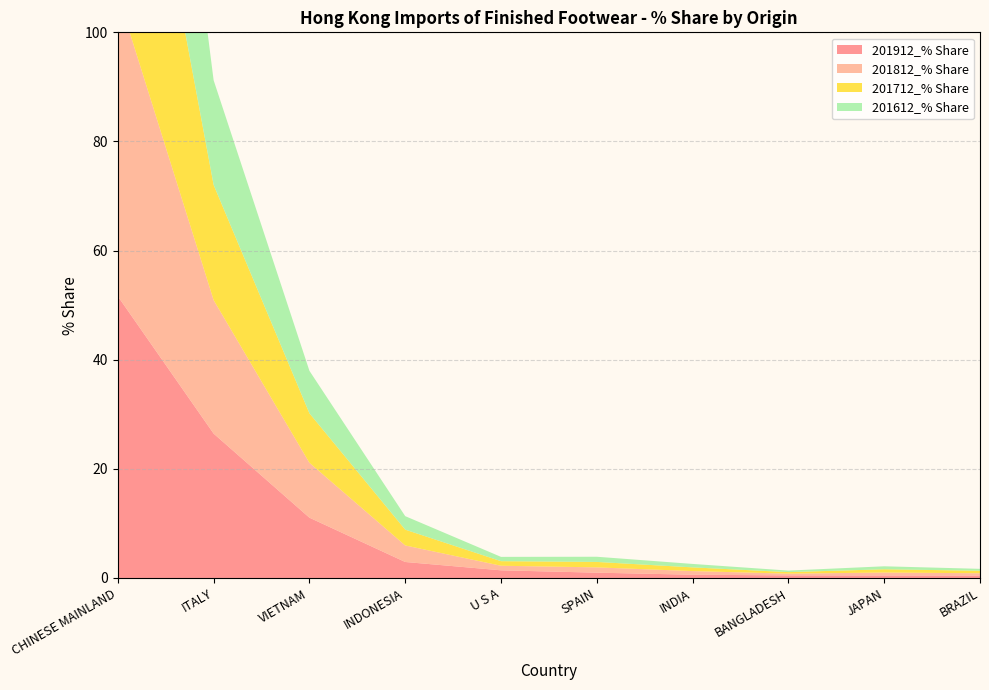

Reading left to right, what are all the values shown in this chart?

201912_% Share: CHINESE MAINLAND=51.6	ITALY=26.5	VIETNAM=11.1	INDONESIA=2.9	U S A=1.4	SPAIN=1.0	INDIA=0.6	BANGLADESH=0.5	JAPAN=0.5	BRAZIL=0.4
201812_% Share: CHINESE MAINLAND=55.3	ITALY=24.5	VIETNAM=10.1	INDONESIA=3.0	U S A=0.8	SPAIN=1.0	INDIA=0.7	BANGLADESH=0.3	JAPAN=0.5	BRAZIL=0.4
201712_% Share: CHINESE MAINLAND=59.3	ITALY=21.1	VIETNAM=9.1	INDONESIA=2.9	U S A=0.8	SPAIN=1.0	INDIA=0.7	BANGLADESH=0.3	JAPAN=0.6	BRAZIL=0.5
201612_% Share: CHINESE MAINLAND=63.4	ITALY=19.2	VIETNAM=7.8	INDONESIA=2.5	U S A=0.8	SPAIN=0.9	INDIA=0.6	BANGLADESH=0.3	JAPAN=0.5	BRAZIL=0.4